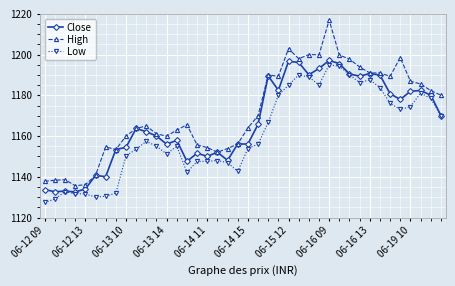

Rank the series by their average value, from lowest to highest.

Low, Close, High